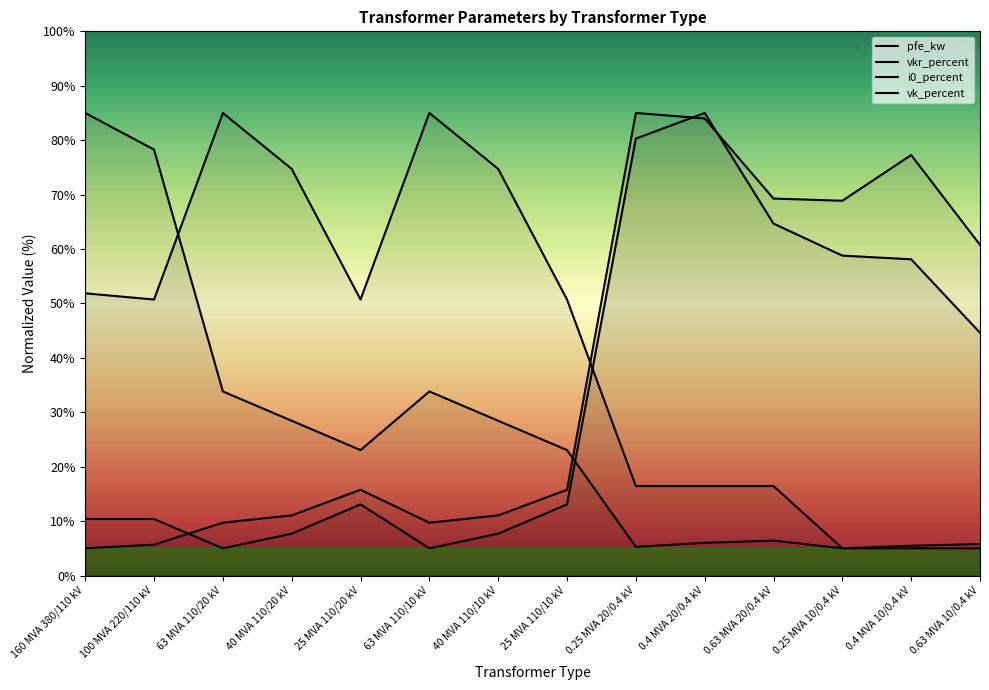

What is the value of the i0_percent point at the 9th from the left?

80.3